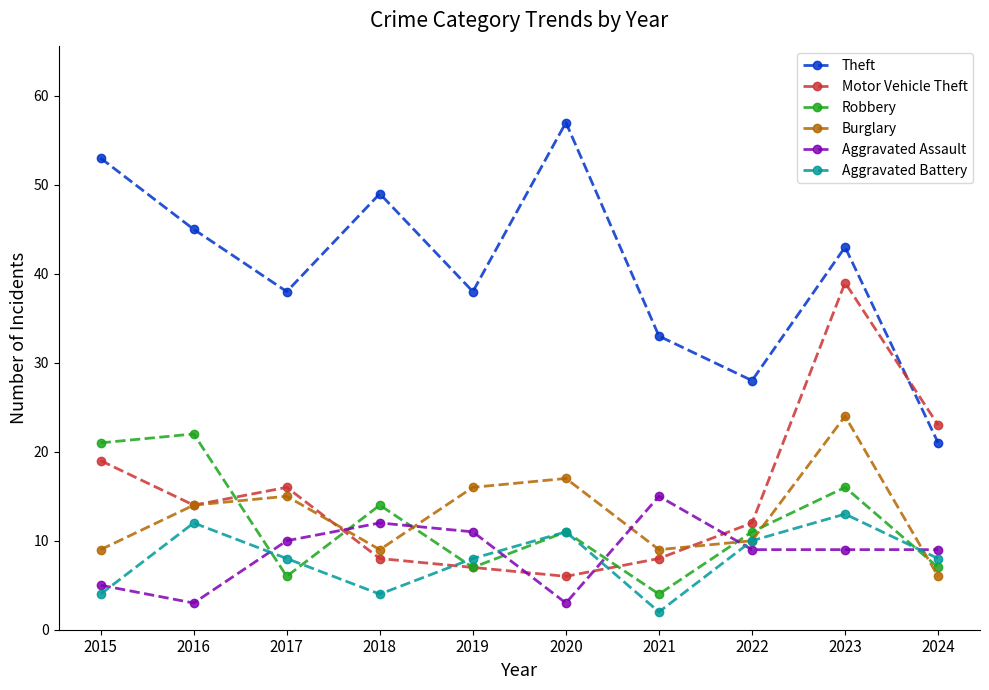

What is the average value of the Aggravated Assault series?

9